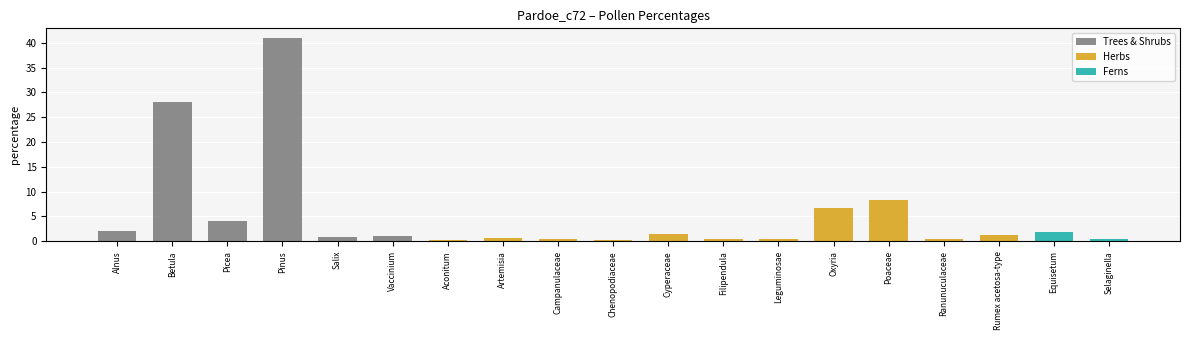

Which has a higher value, Campanulaceae or Oxyria?

Campanulaceae